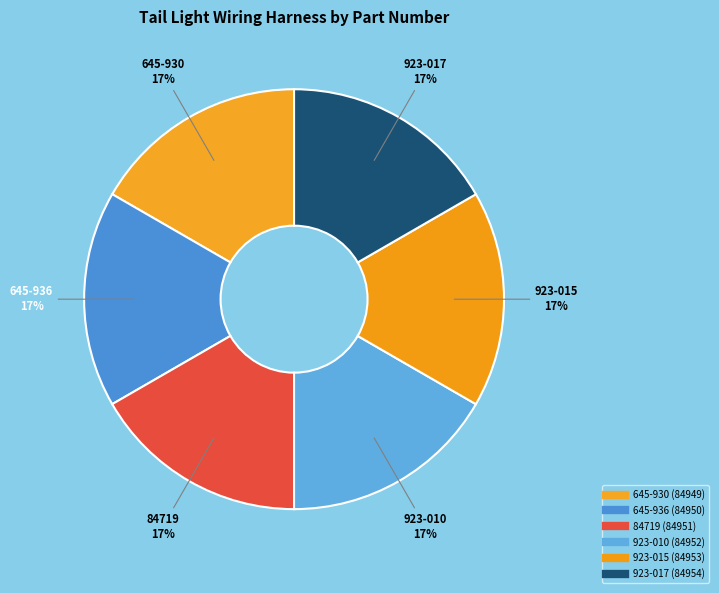

What is the largest slice in the pie chart?

923-017